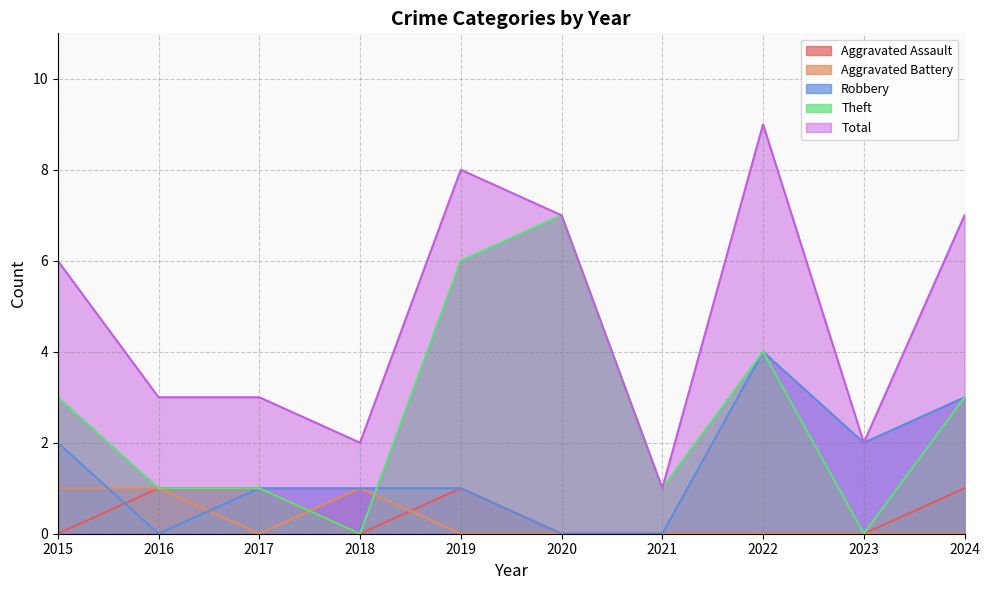

How many lines are shown in the chart?

5